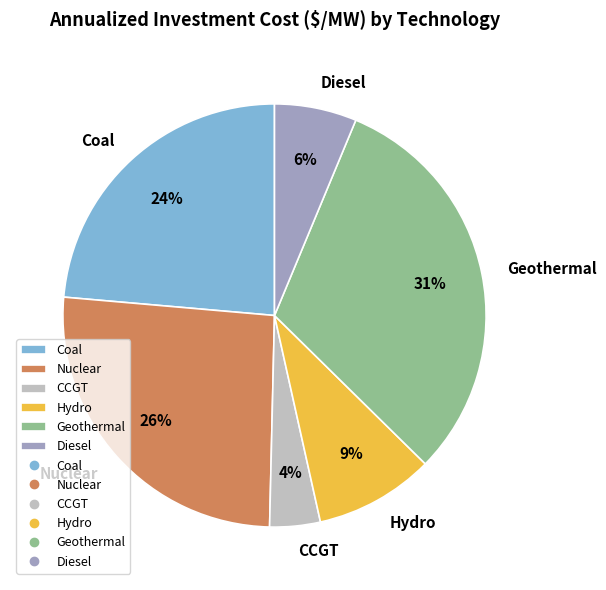

Is it true that Nuclear is 26% of the pie?

True